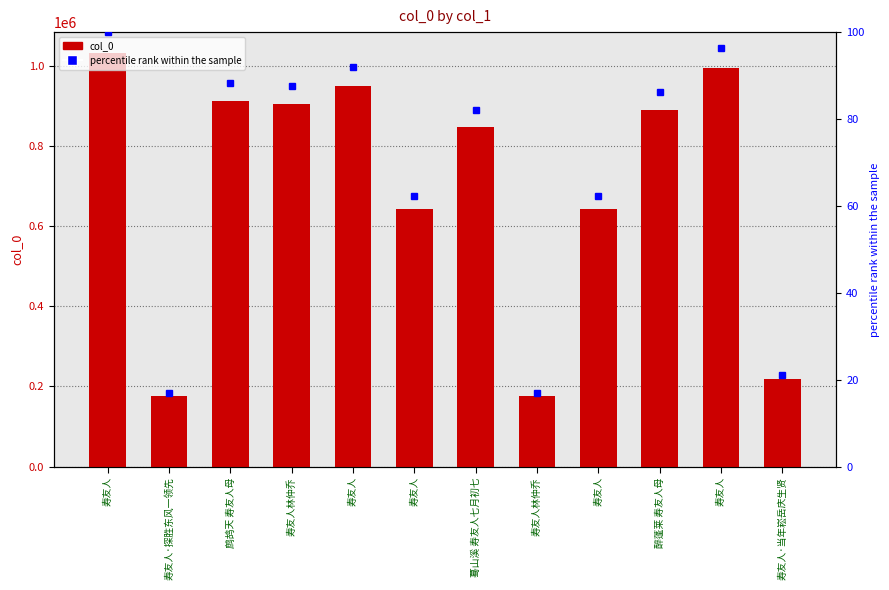

What is the difference between the second highest and second lowest values?

818721